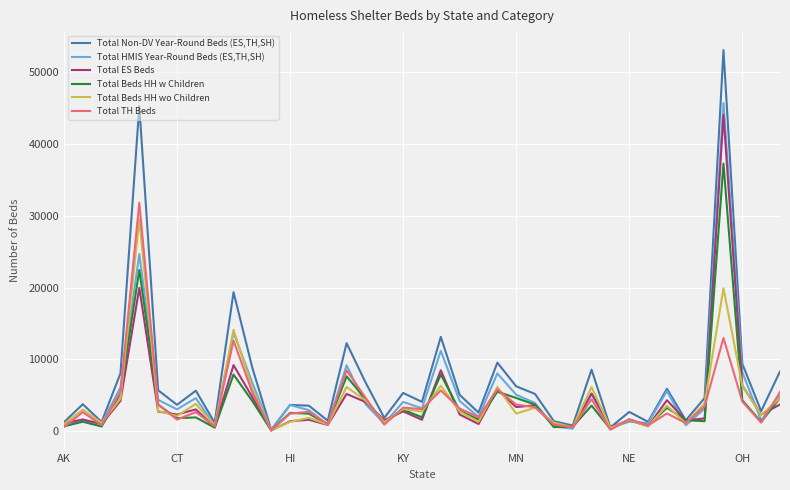

What is the lowest value of the Total Beds HH wo Children series?

114